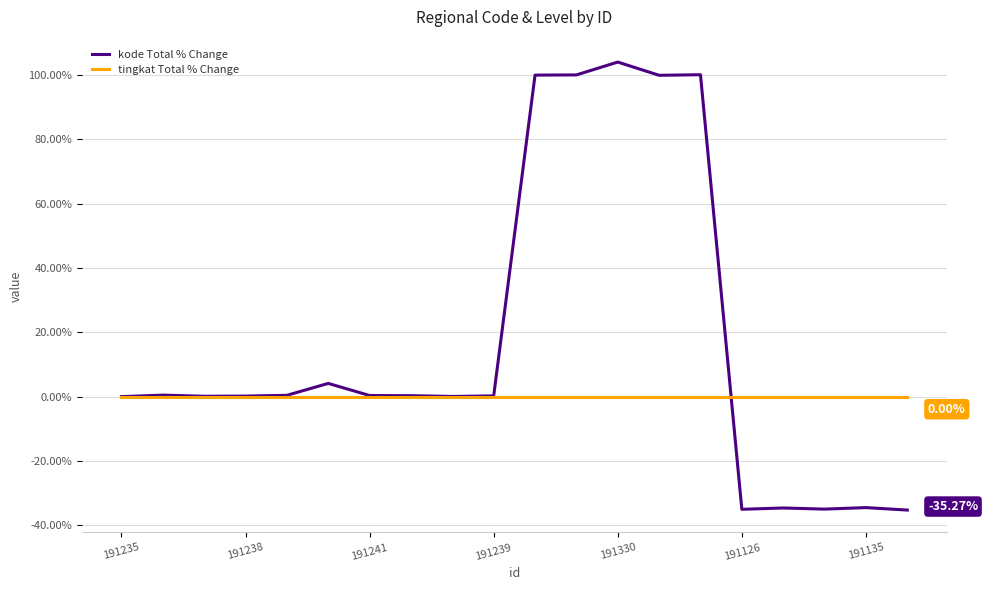

How many lines are shown in the chart?

2